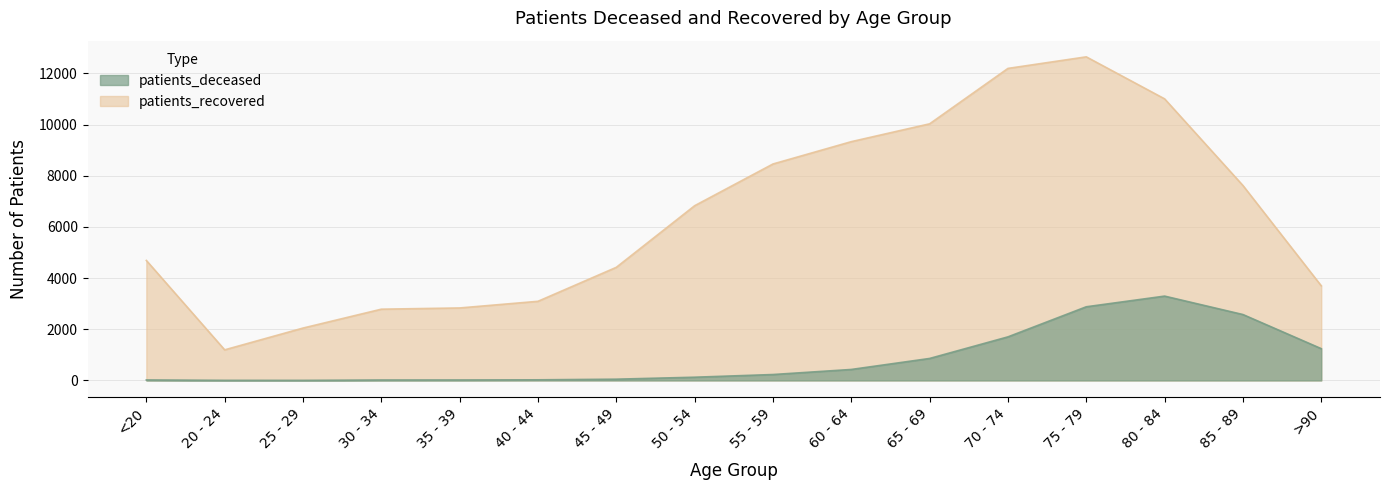

How many values in the patients_deceased series are below 231?

8